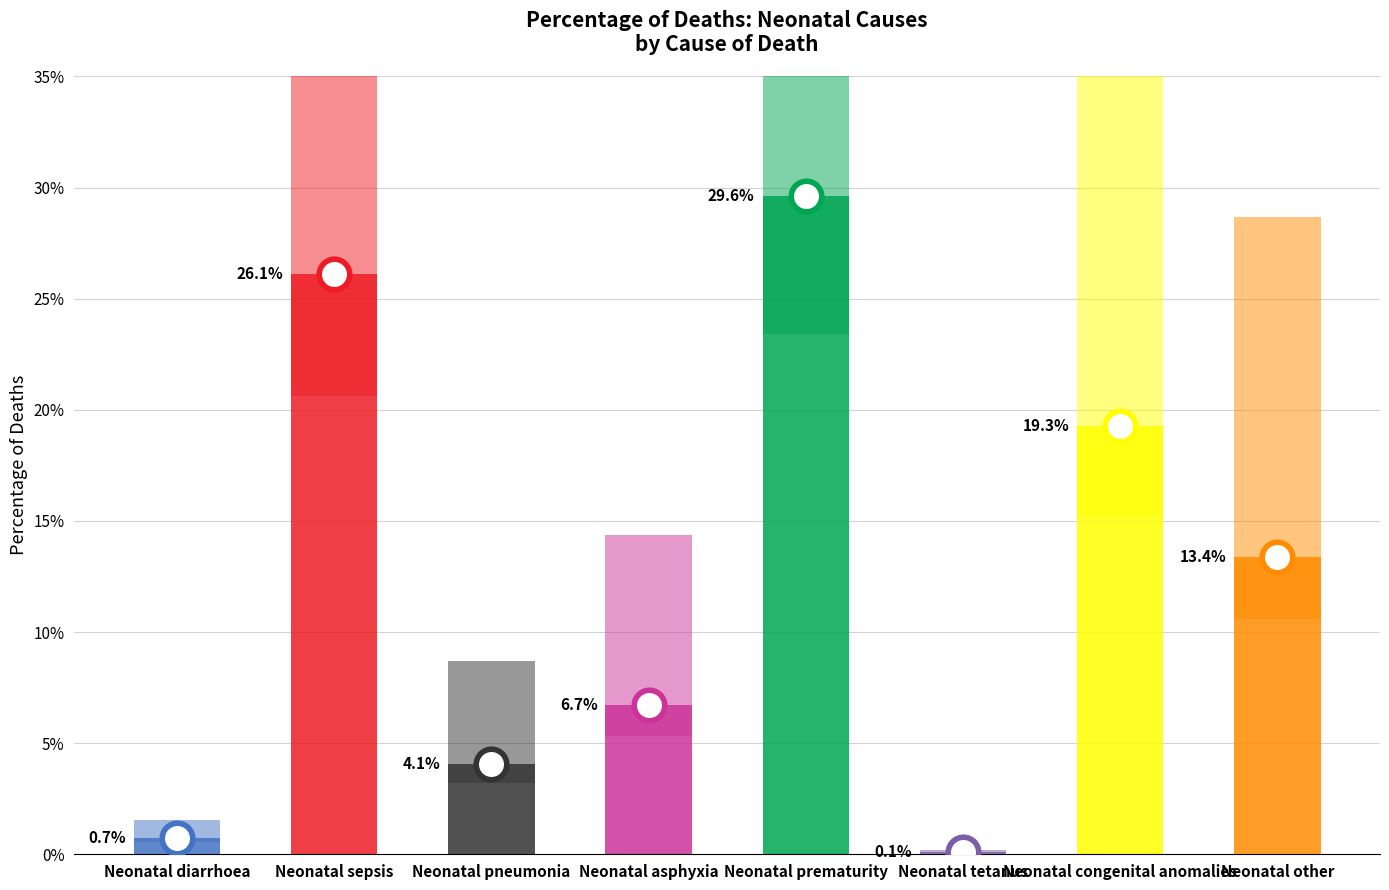

What is the label of the 4th bar from the right?

Neonatal prematurity